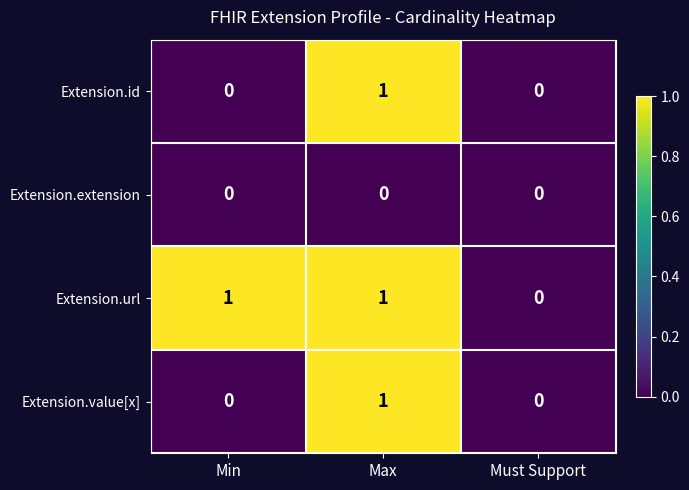

Reading left to right, extract all data points from this chart.

Extension.id: Min=0	Max=1	Must Support=0
Extension.extension: Min=0	Max=0	Must Support=0
Extension.url: Min=1	Max=1	Must Support=0
Extension.value[x]: Min=0	Max=1	Must Support=0